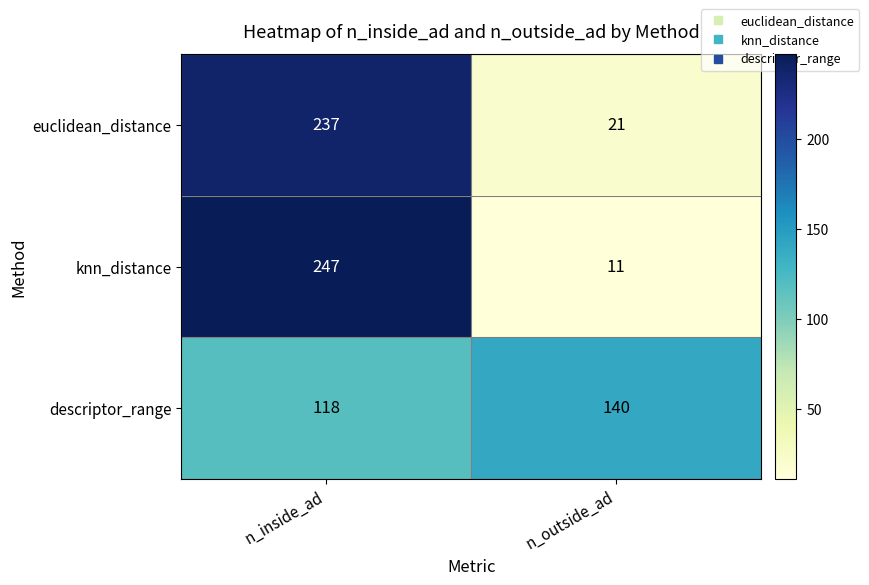

What is the approximate value of euclidean_distance at n_inside_ad, to the nearest 50?

250